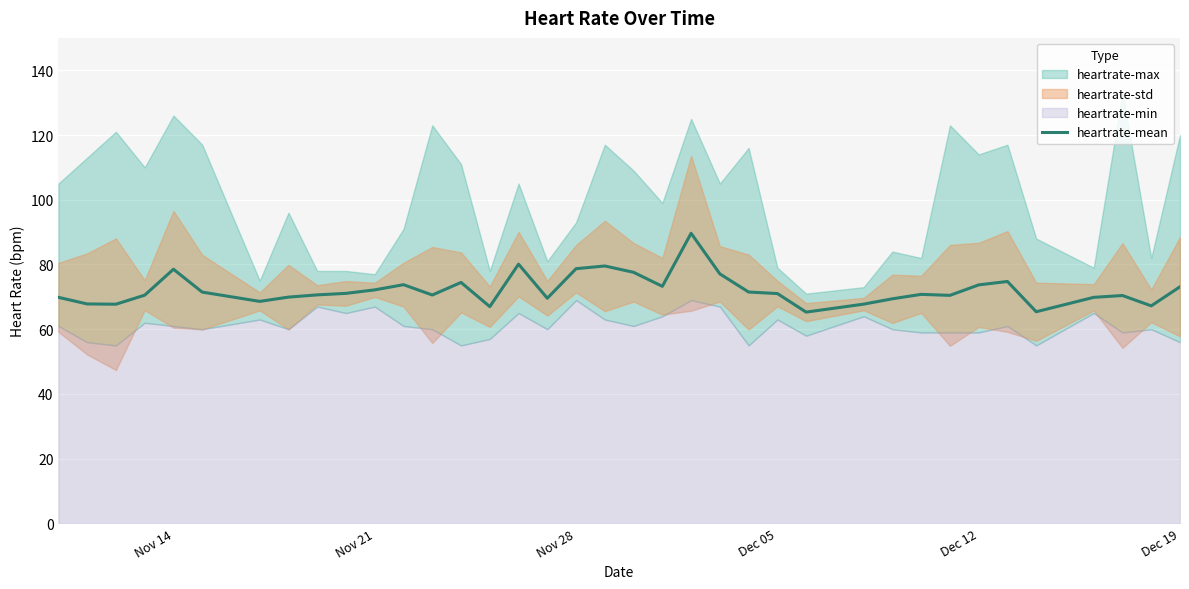

How many points are lower than both their immediate neighbors (excluding endpoints)?

10